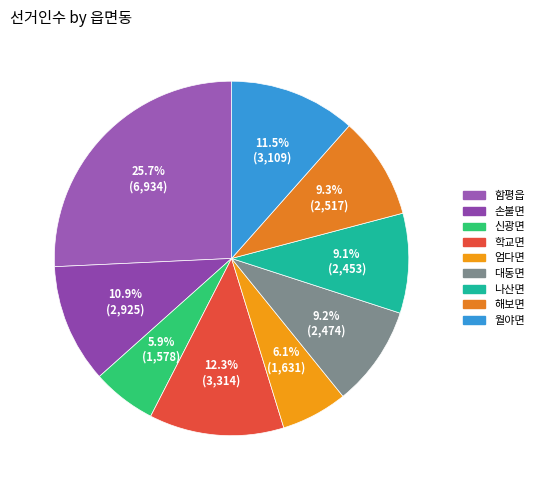

How many segments does this pie chart have?

9